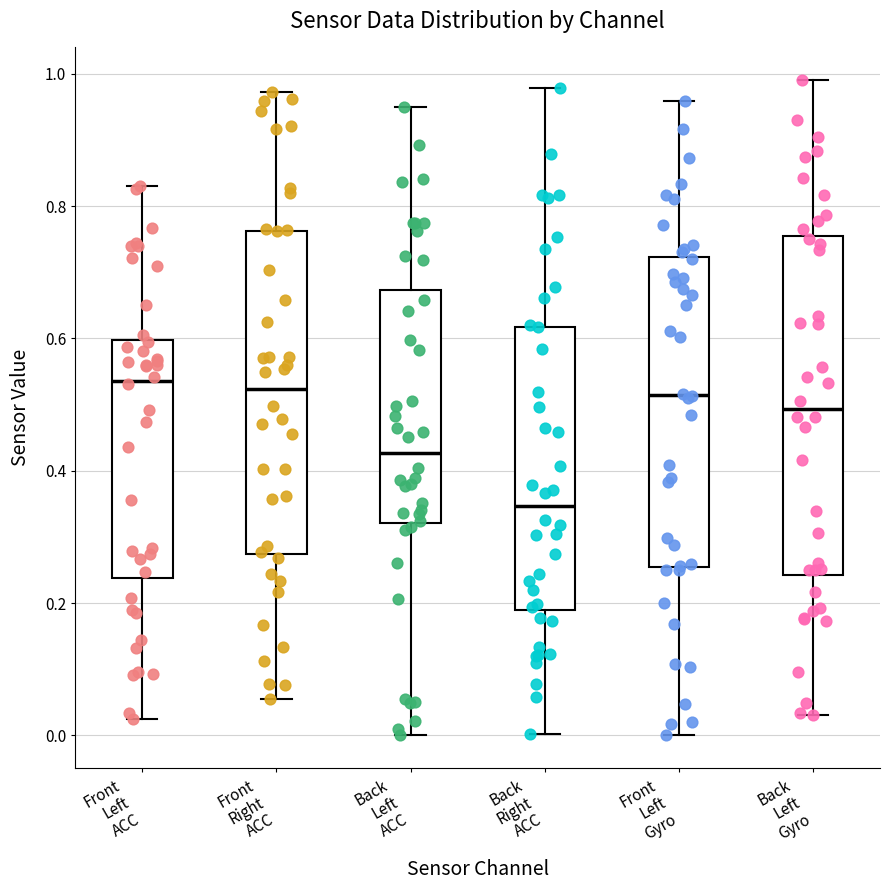

Comparing the boxes themselves (not the whiskers), which one is the tallest?

Back Left Gyro